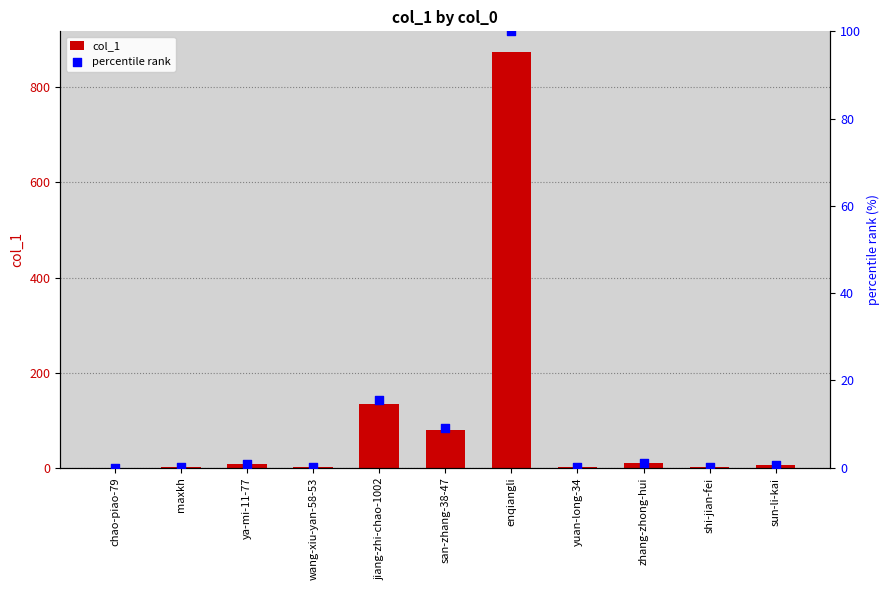

What is the total value across all series at enqiangli?

974.0